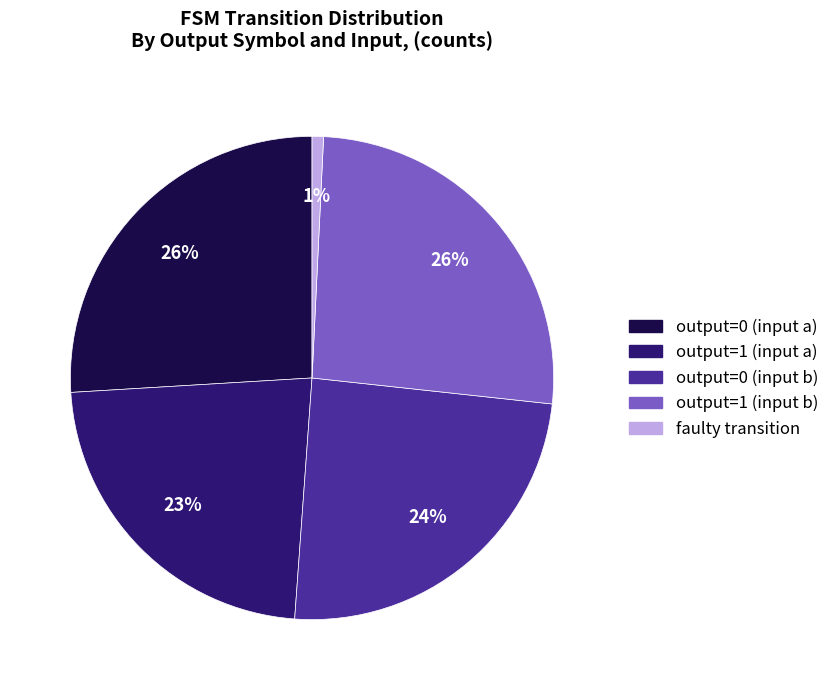

True or false: output=1 (input b) accounts for 40% of the total.

False